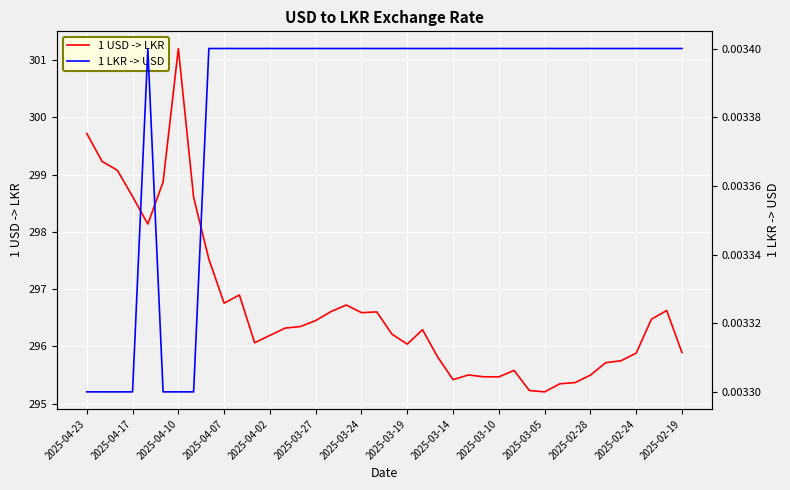

Rank the series at 25 from highest to lowest value.

1 USD -> LKR, 1 LKR -> USD